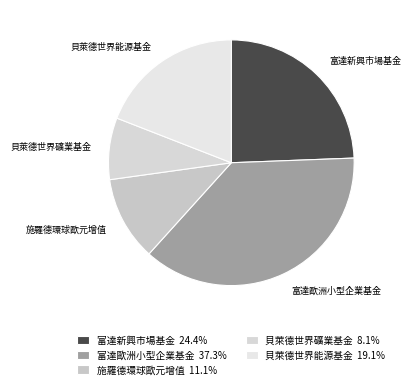

Which category has the biggest portion of the pie?

富達歐洲小型企業基金